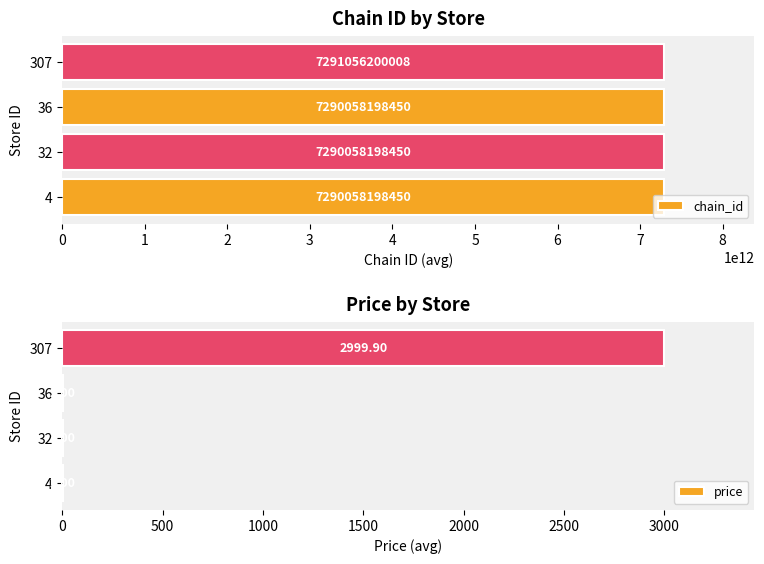

Is it true that chain_id equals 7291056200008 at 307?

True